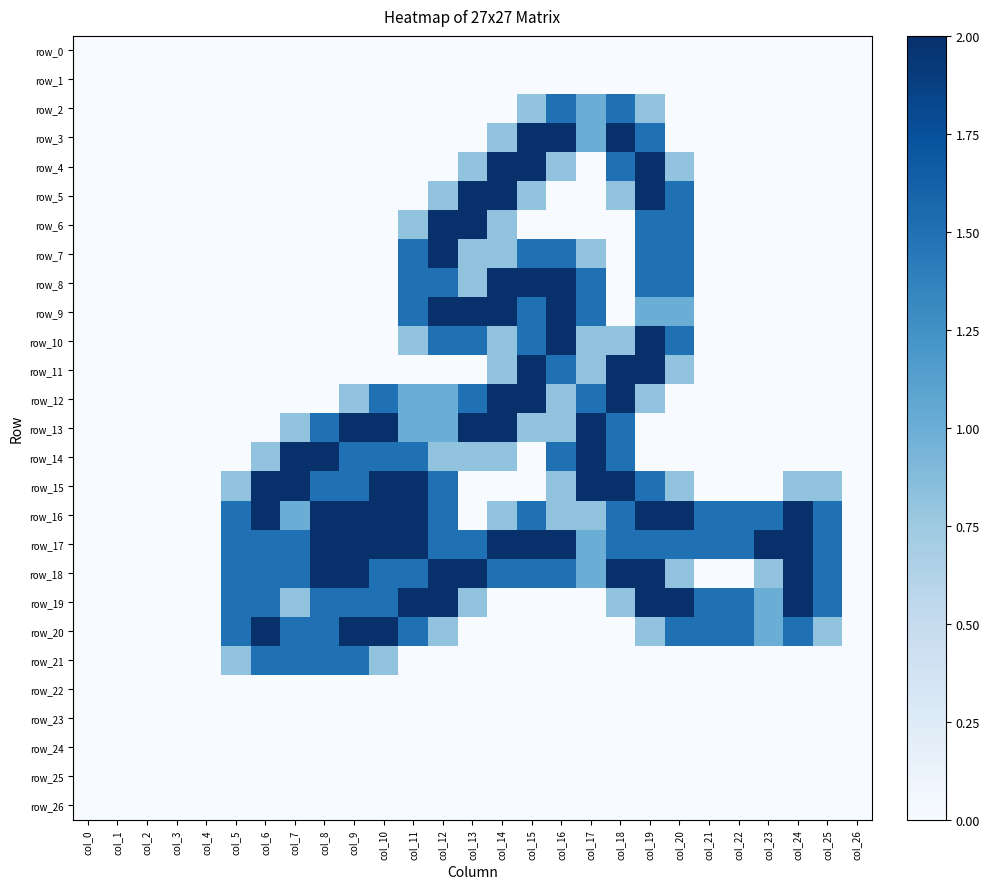

At which label does row_18 reach its minimum?

col_0